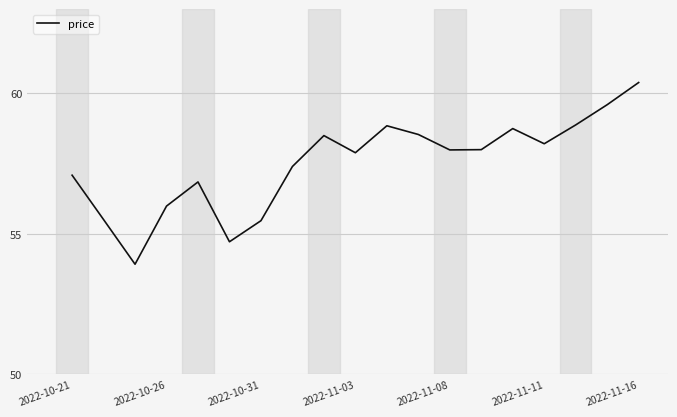

Does the chart have visible grid lines?

Yes